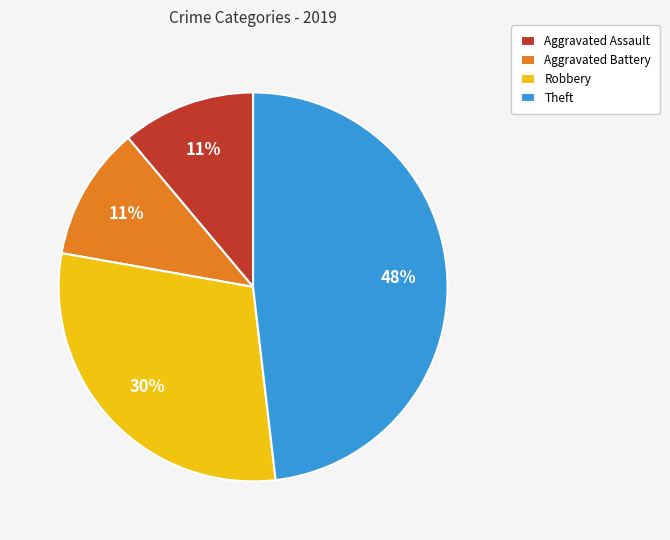

To the nearest percent, what is the difference between the Theft and Aggravated Battery slice percentages?

37%